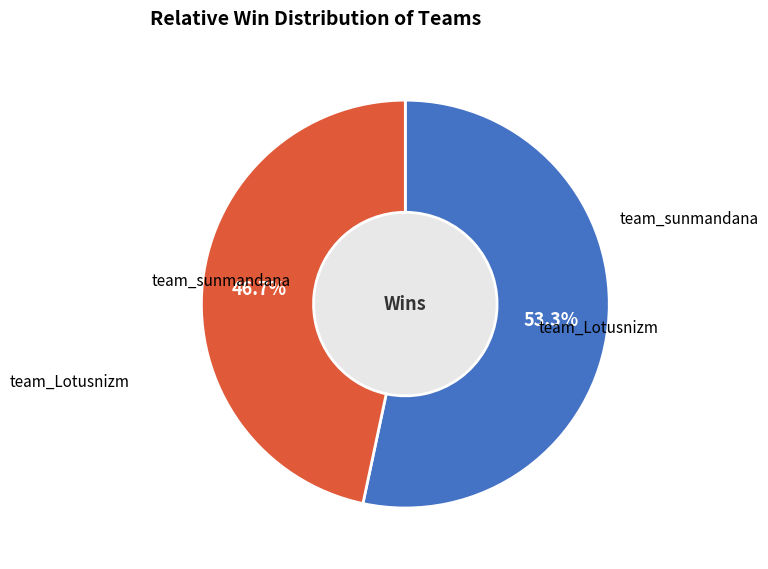

Is there a majority slice in this chart?

Yes